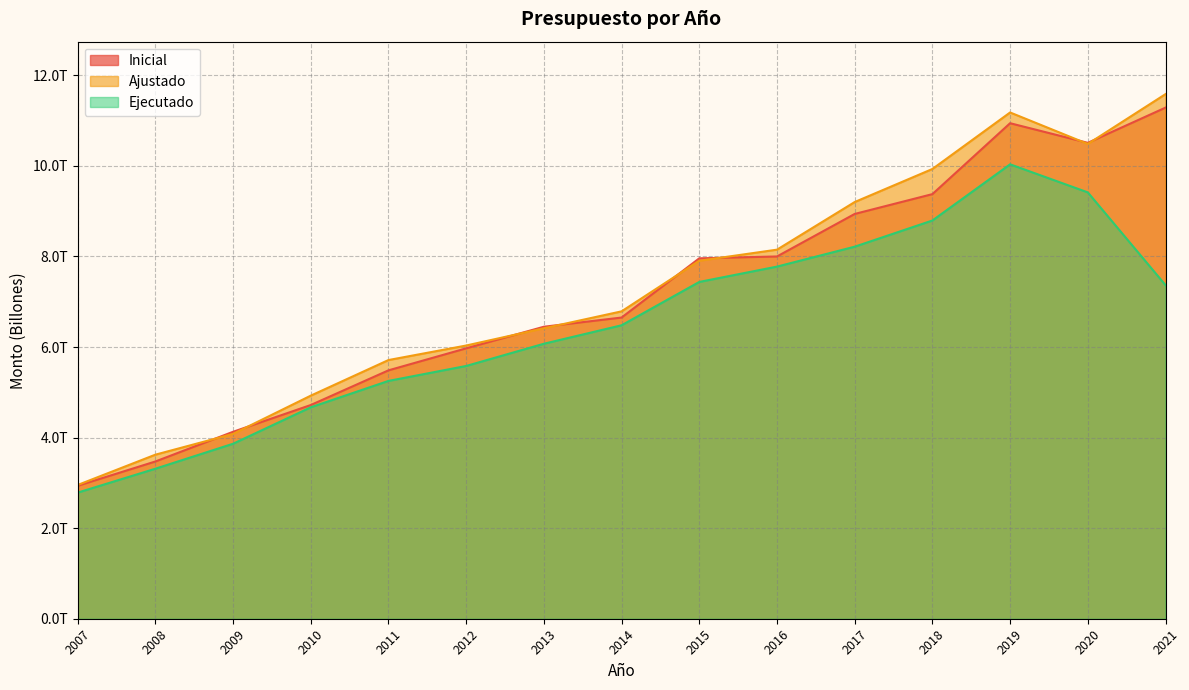

Which category has the lowest value in the Ajustado series?

2007